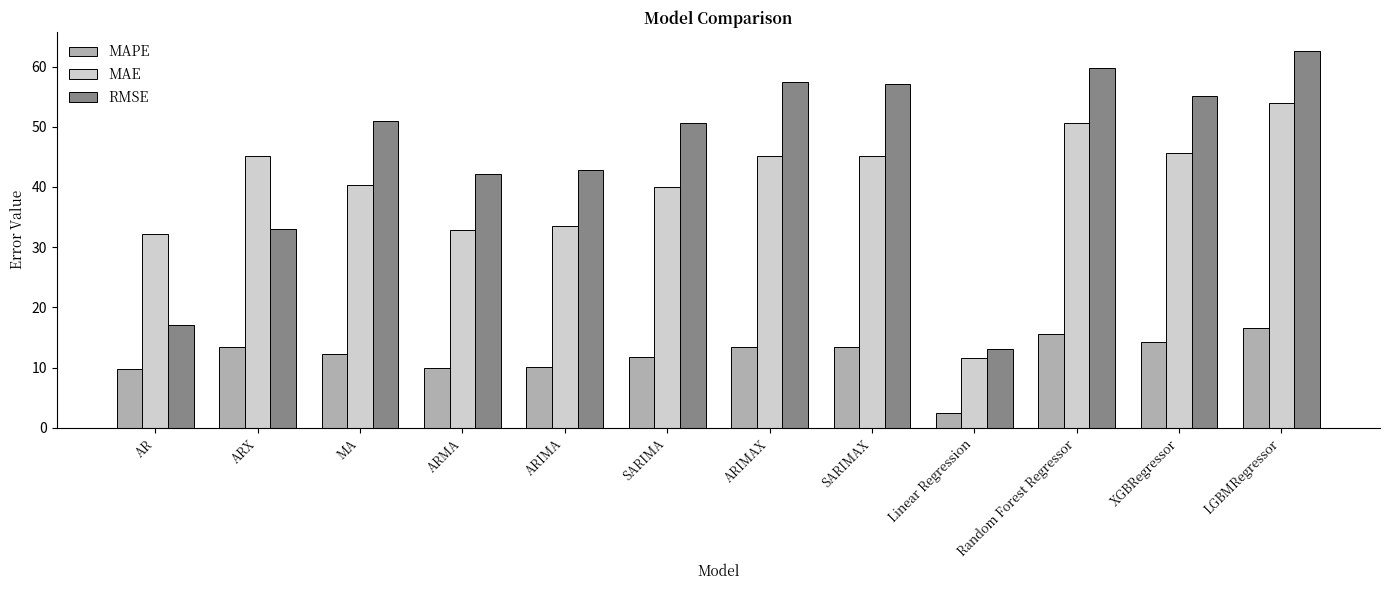

What position from the left is ARIMA?

5